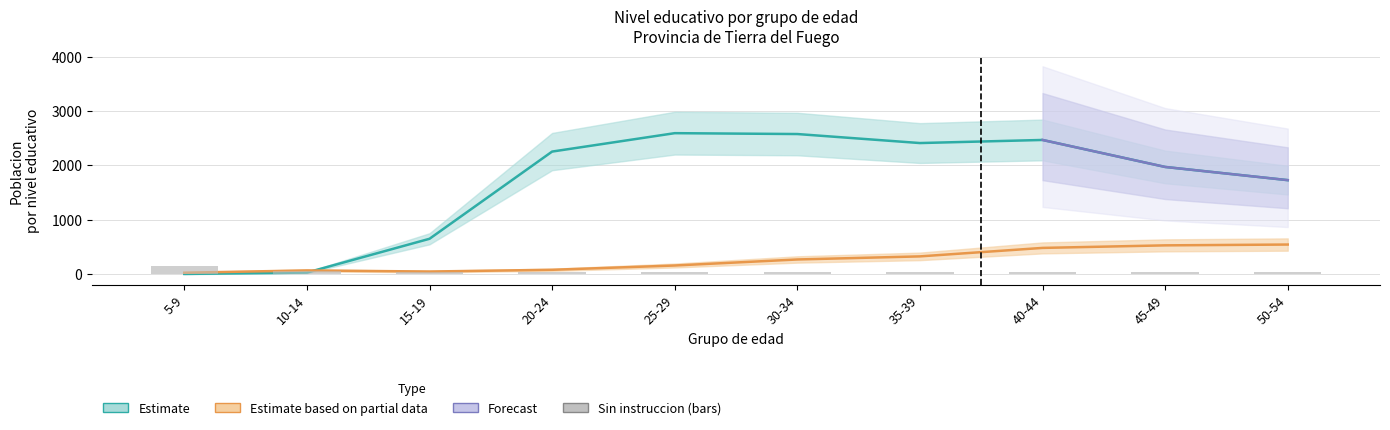

How many groups of bars are there?

10